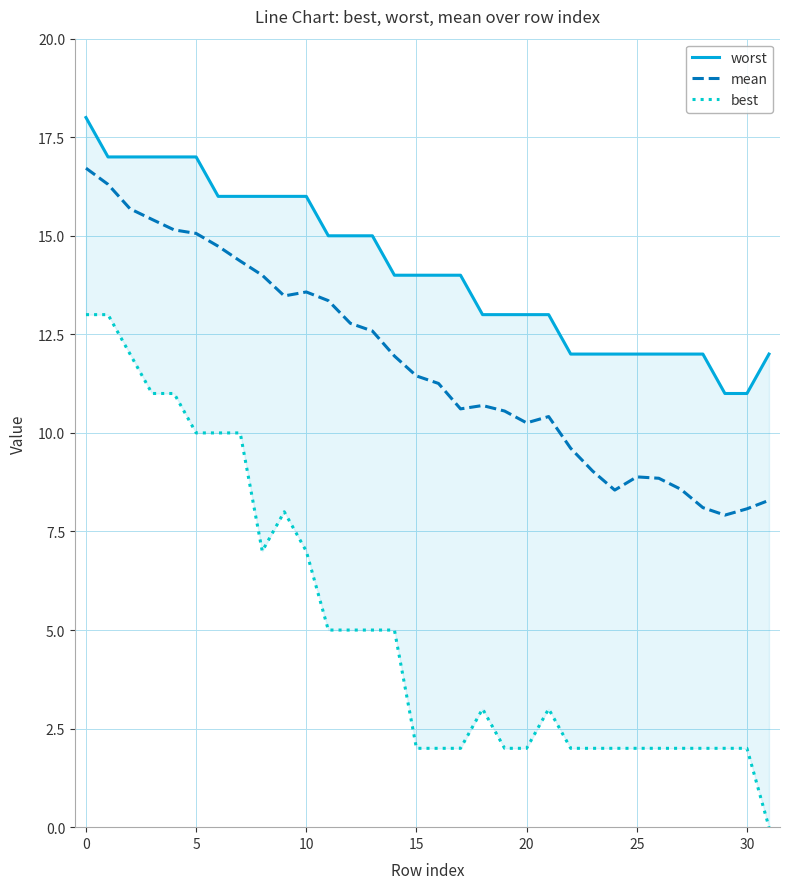

Reading right to left, what are all the values shown in this chart?

worst: 12.0	11.0	11.0	12.0	12.0	12.0	12.0	12.0	12.0	12.0	13.0	13.0	13.0	13.0	14.0	14.0	14.0	14.0	15.0	15.0	15.0	16.0	16.0	16.0	16.0	16.0	17.0	17.0	17.0	17.0	17.0	18.0
mean: 8.3	8.1	7.9	8.1	8.6	8.8	8.9	8.6	9.0	9.6	10.4	10.3	10.6	10.7	10.6	11.3	11.4	11.9	12.6	12.8	13.4	13.6	13.5	14.0	14.4	14.7	15.1	15.2	15.4	15.7	16.3	16.7
best: 0.0	2.0	2.0	2.0	2.0	2.0	2.0	2.0	2.0	2.0	3.0	2.0	2.0	3.0	2.0	2.0	2.0	5.0	5.0	5.0	5.0	7.0	8.0	7.0	10.0	10.0	10.0	11.0	11.0	12.0	13.0	13.0